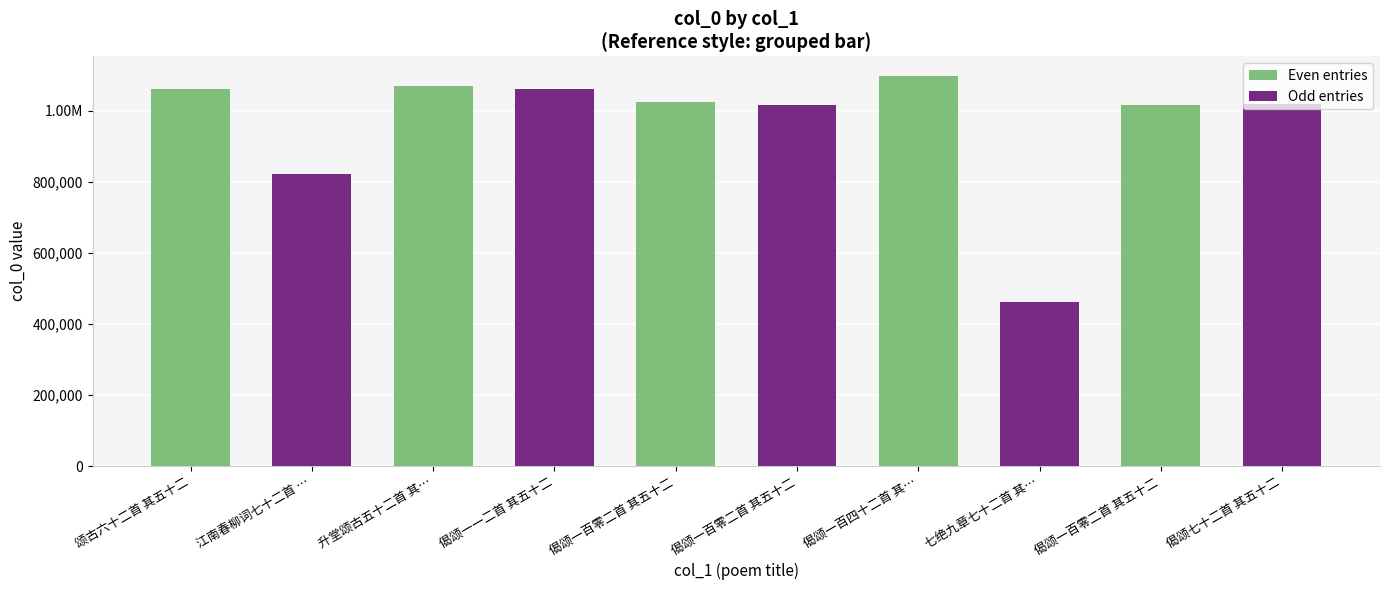

What is the label of the 2nd bar from the left?

江南春柳词七十二首 …